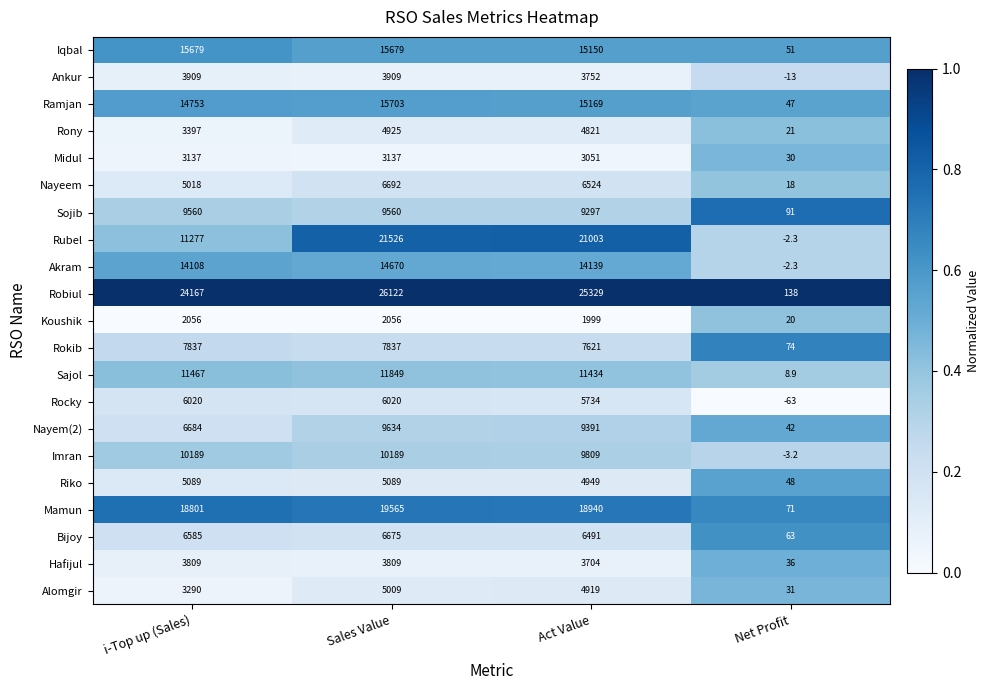

What is the sum of the Mamun values at Act Value and Net Profit?

19011.0